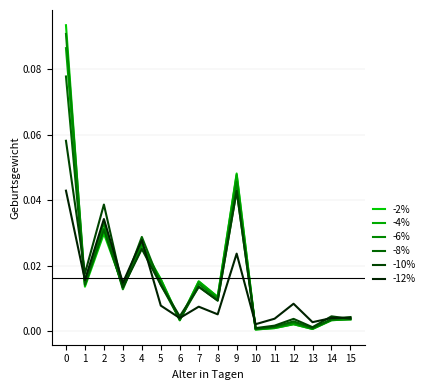

At how many categories does at least one series exceed 0?

16